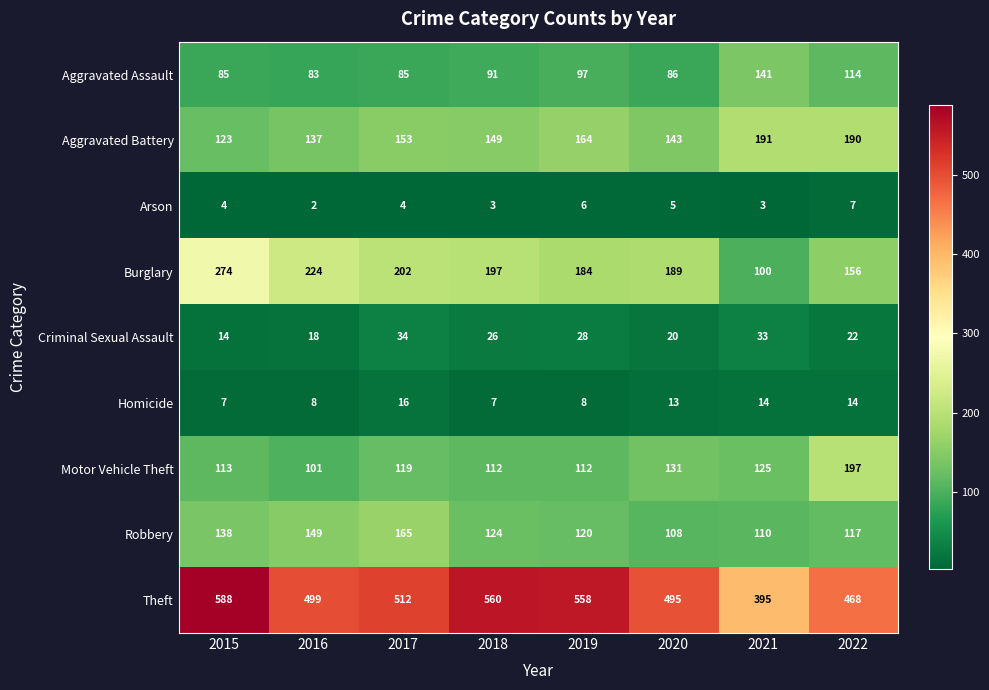

What is the approximate value of Arson at 2017?

4